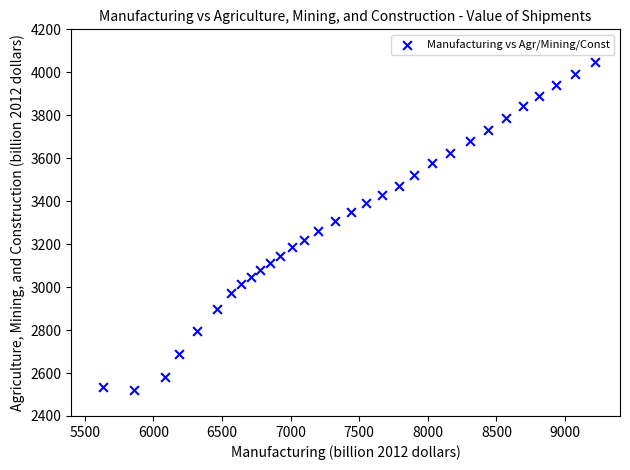

What is the range of Y values (max minus min)?

1529.1